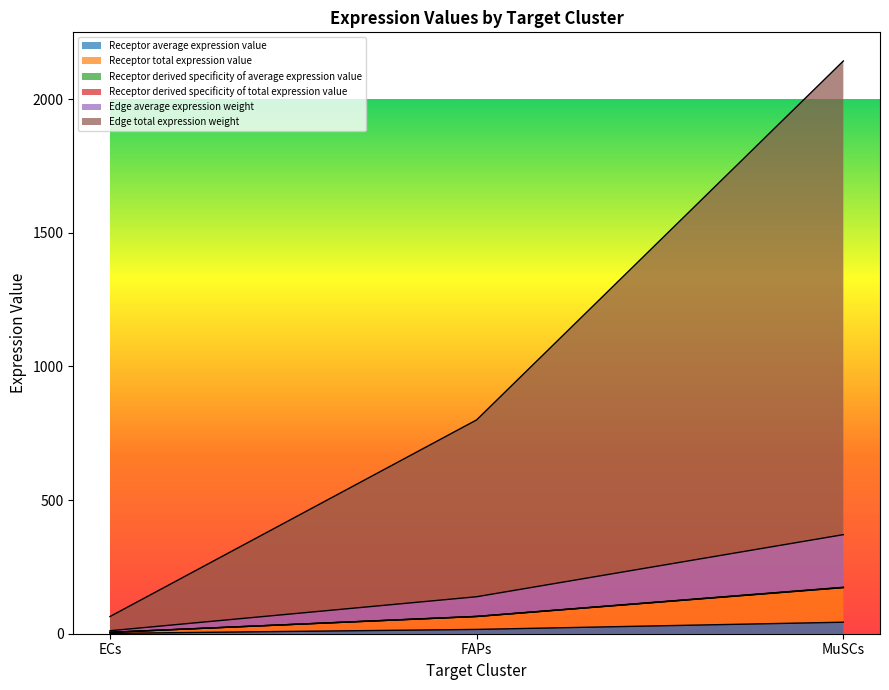

Reading right to left, what are all the values shown in this chart?

Receptor average expression value: MuSCs=173.1	FAPs=64.6	ECs=5.2
Receptor total expression value: MuSCs=43.1	FAPs=16.1	ECs=1.3
Receptor derived specificity of average expression value: MuSCs=172.4	FAPs=64.4	ECs=5.2
Receptor derived specificity of total expression value: MuSCs=173.8	FAPs=64.9	ECs=5.2
Edge average expression weight: MuSCs=370.8	FAPs=138.4	ECs=11.1
Edge total expression weight: MuSCs=2143.3	FAPs=800.2	ECs=64.3